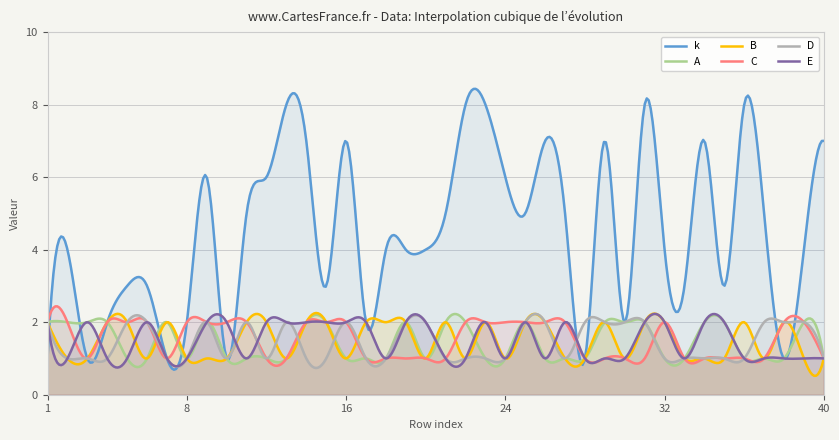

What is the average value of the A series?

1.5